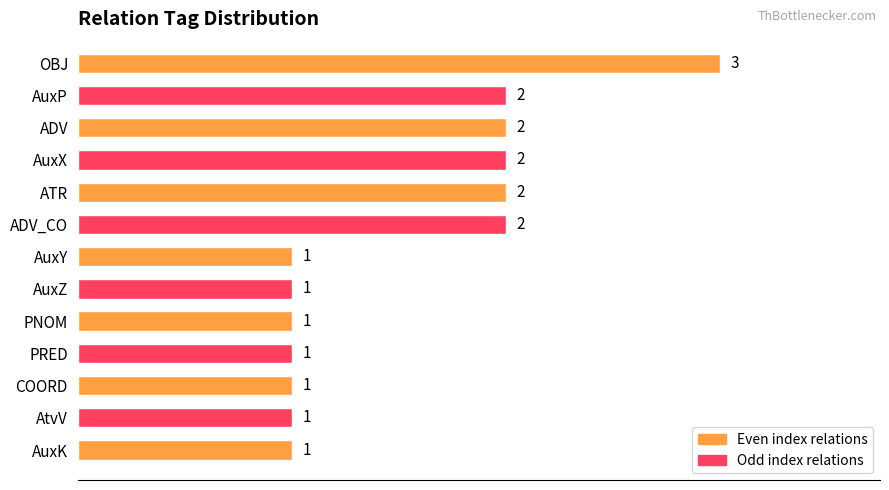

What is the label of the 6th bar from the top?

ADV_CO